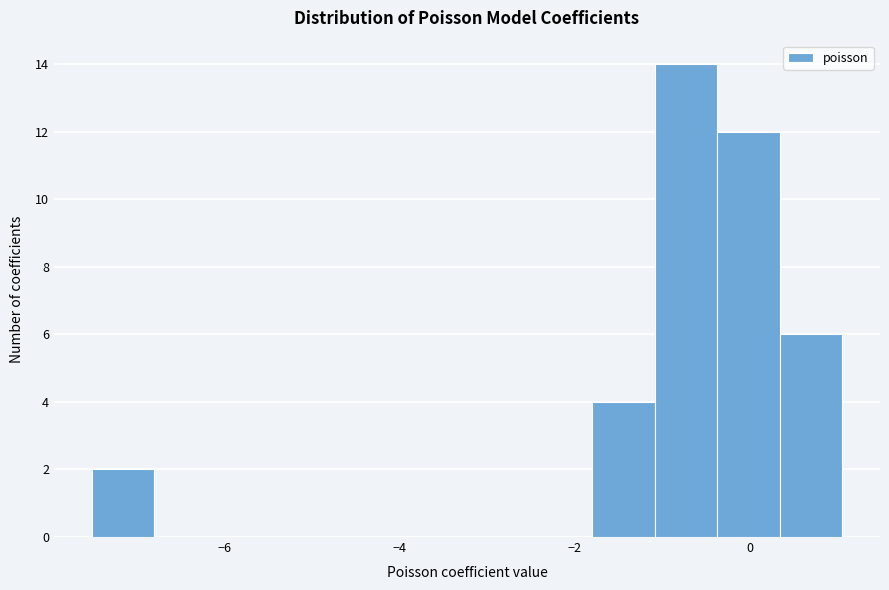

Around what value on the x-axis is the tallest bar? Give the approximate position of its centre, as read against the axis.

-0.8